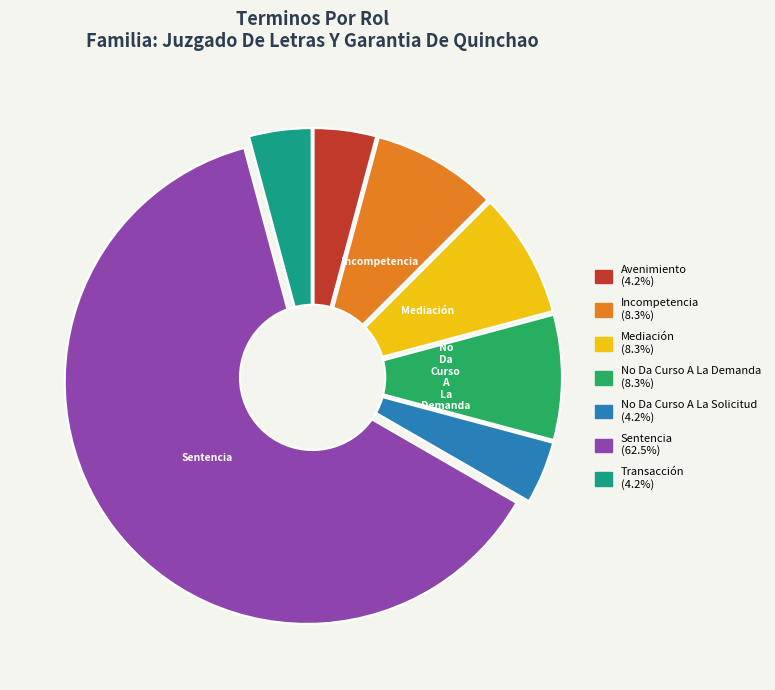

True or false: Incompetencia accounts for 8% of the total.

True